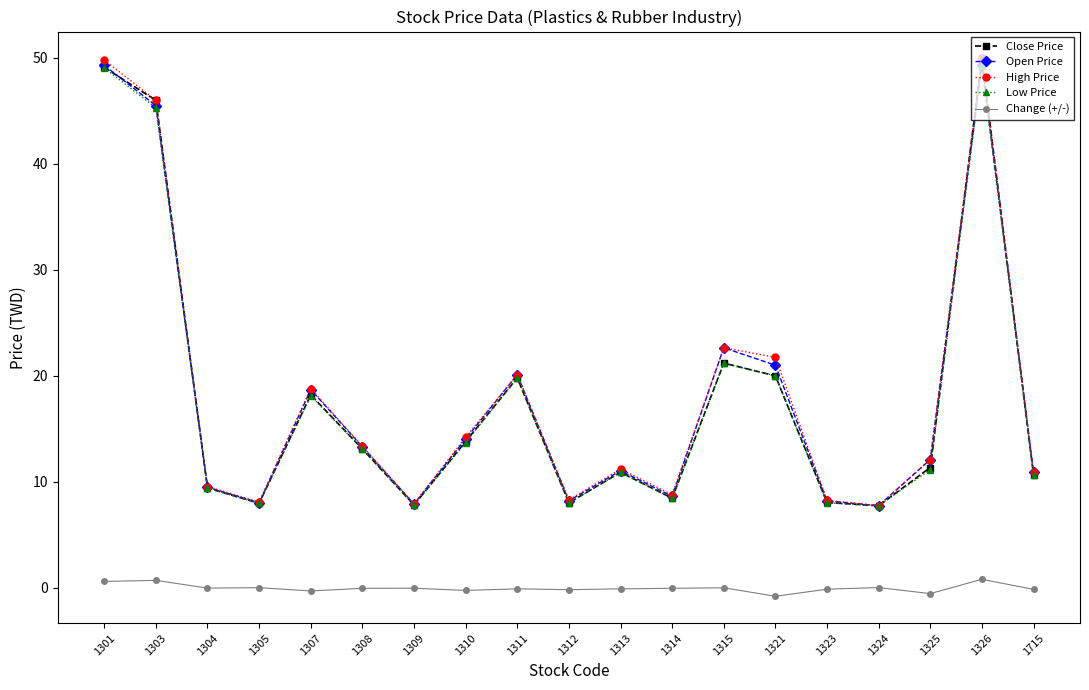

True or false: High Price has a value of 7.9 at 1309.

True